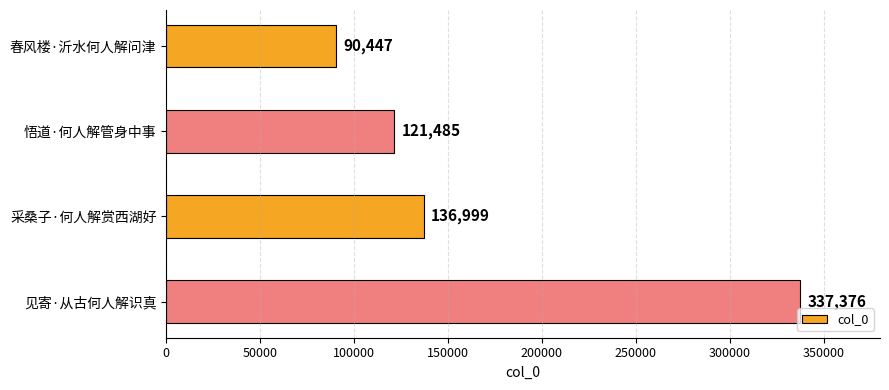

What is the difference between the values at 采桑子·何人解赏西湖好 and 悟道·何人解管身中事?

15514